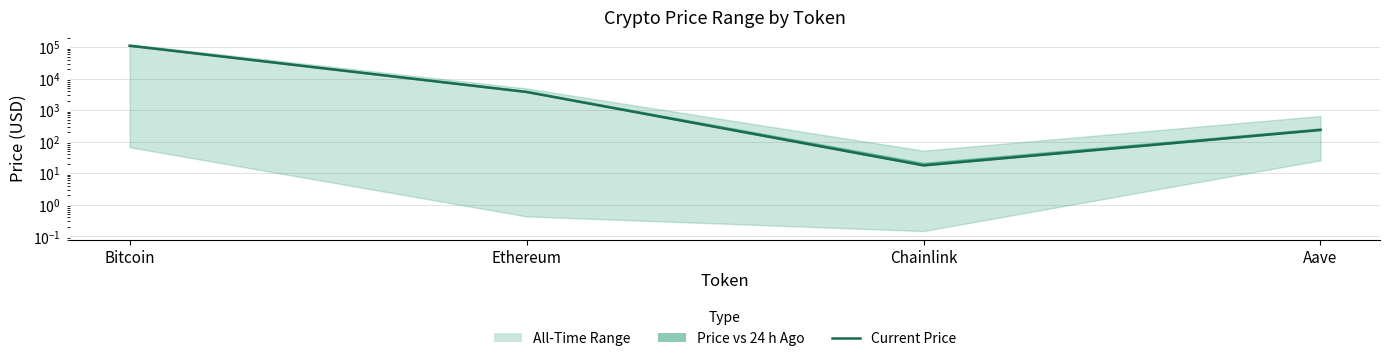

The value at Chainlink is 5.4. True or false?

False